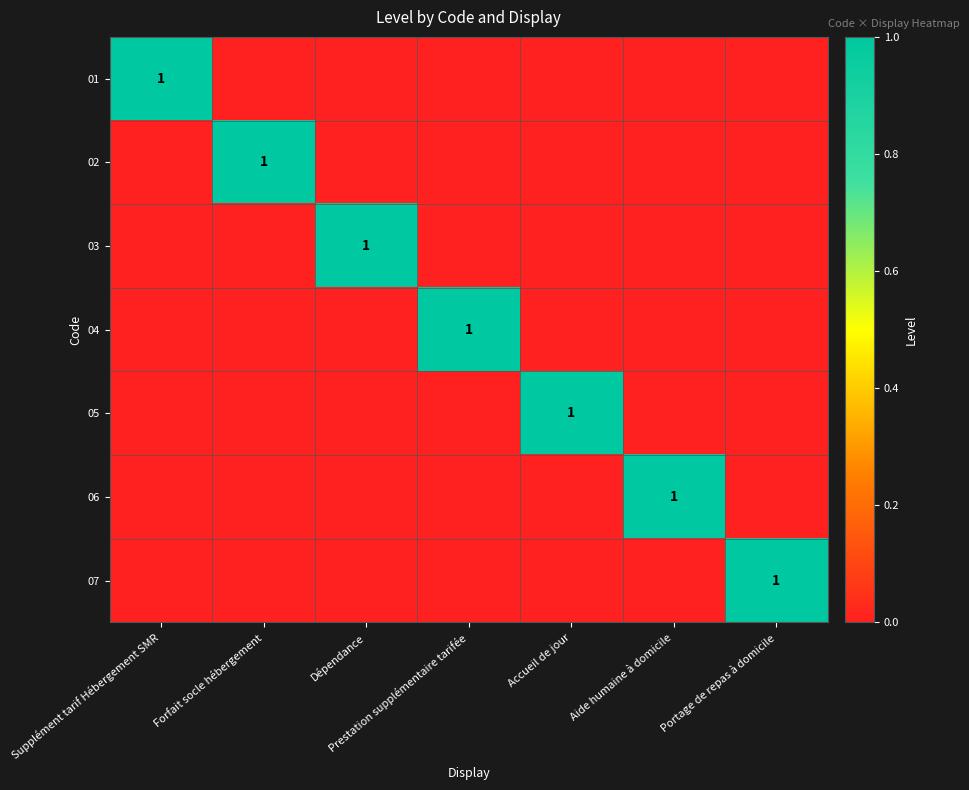

True or false: 07 has a value of 2 at Portage de repas à domicile.

False